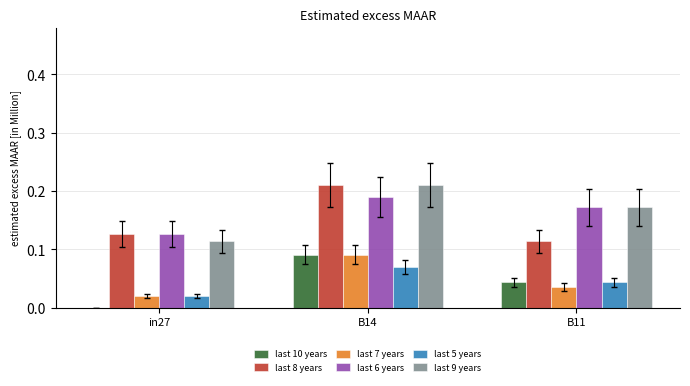

The value of last 9 years at B14 is 0.3. True or false?

False